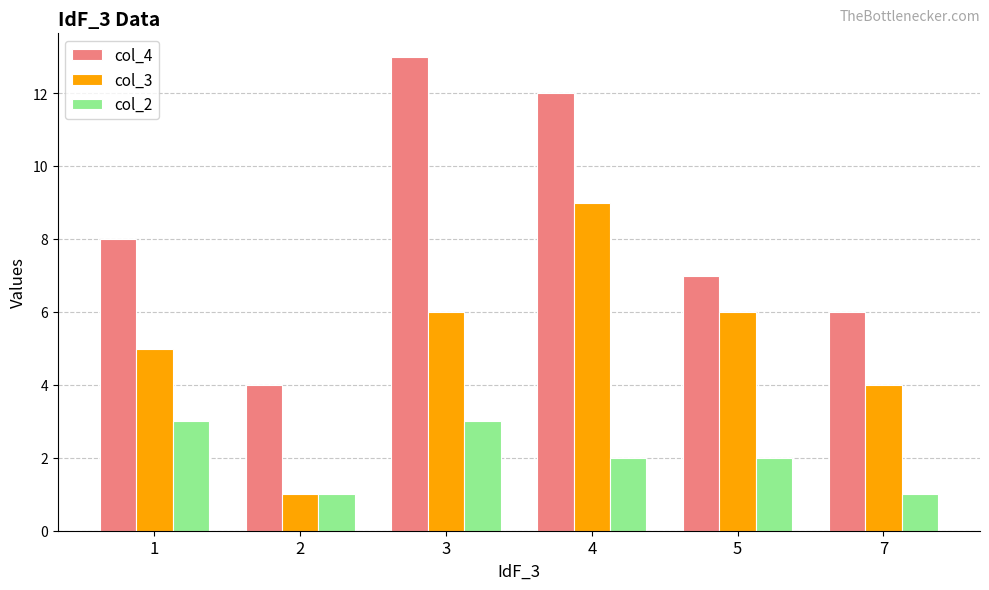

Reading right to left, what are all the values shown in this chart?

col_4: 7=6	5=7	4=12	3=13	2=4	1=8
col_3: 7=4	5=6	4=9	3=6	2=1	1=5
col_2: 7=1	5=2	4=2	3=3	2=1	1=3